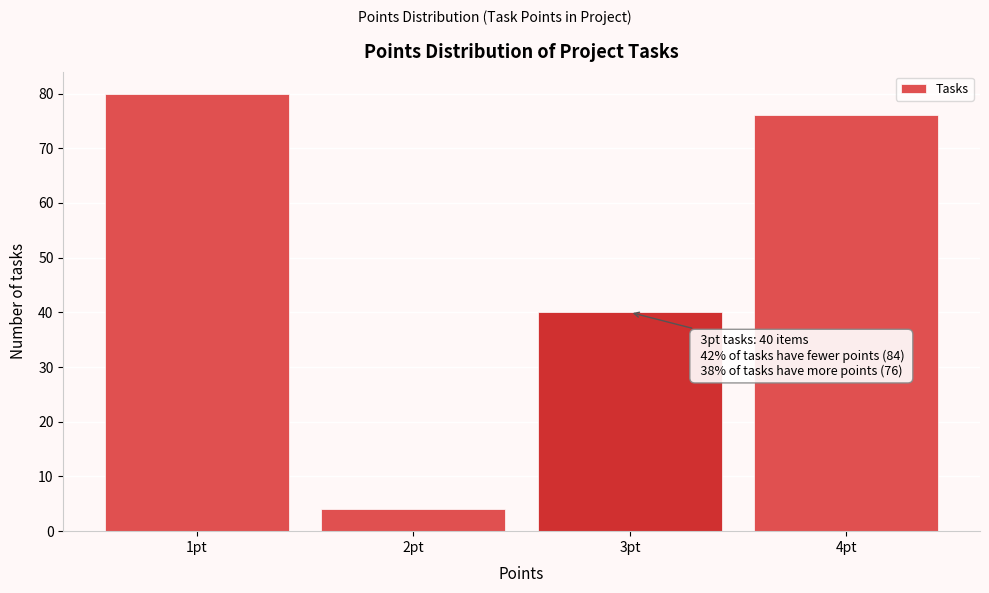

Over which range of the x-axis is the bar tallest?

0.5 to 1.5